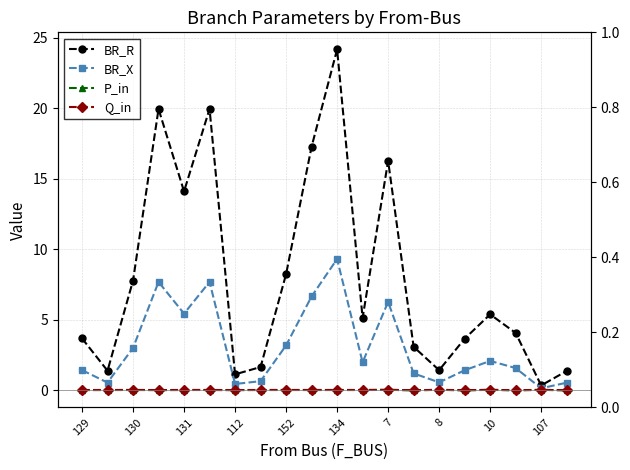

In BR_X, how many points are lower than both neighbors (excluding endpoints)?

6